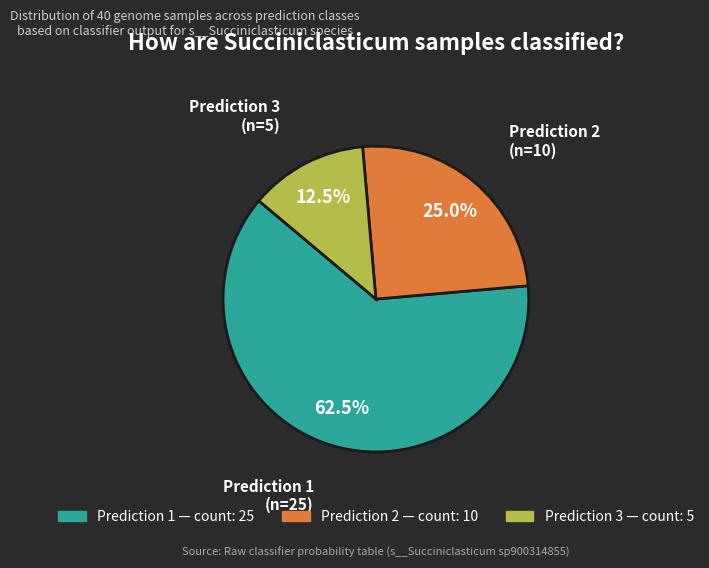

Is there a majority slice in this chart?

Yes